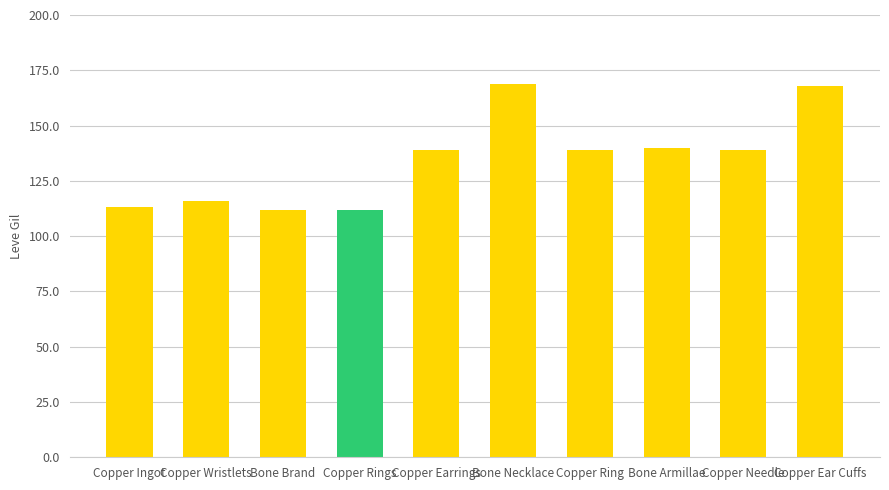

What is the minimum value shown in the chart?

112